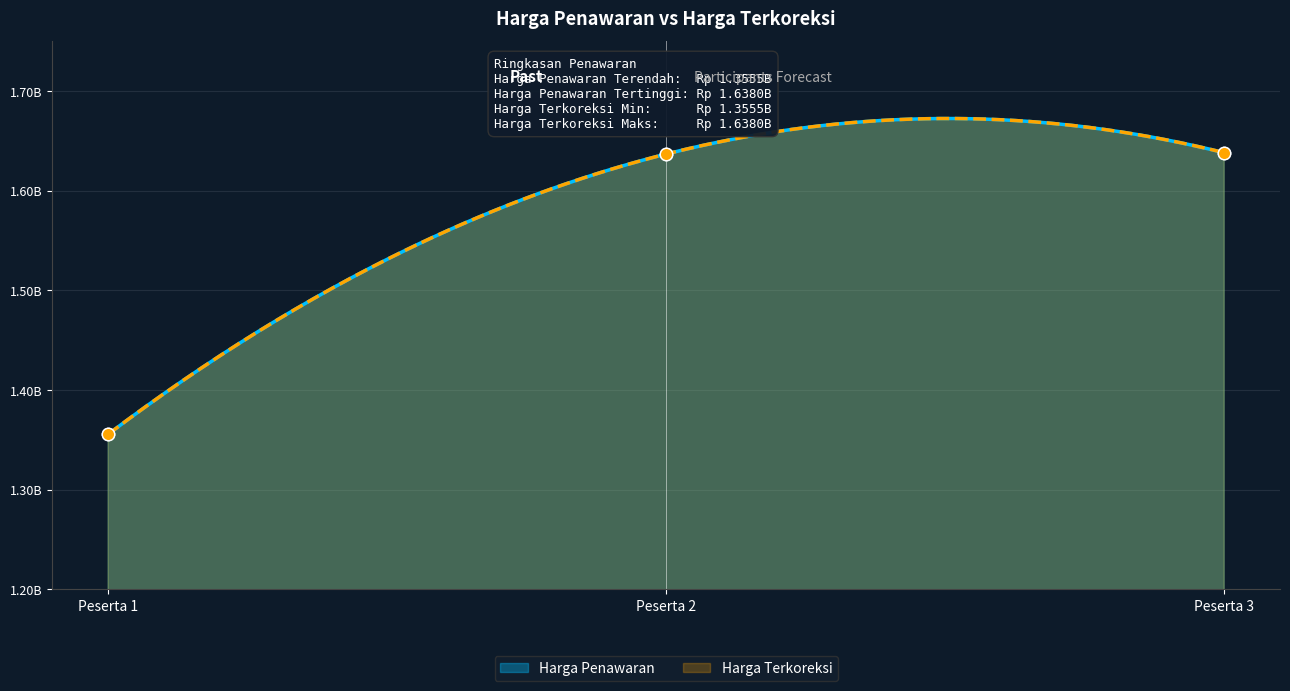

What are all the series names shown in the legend?

Harga Penawaran, Harga Terkoreksi